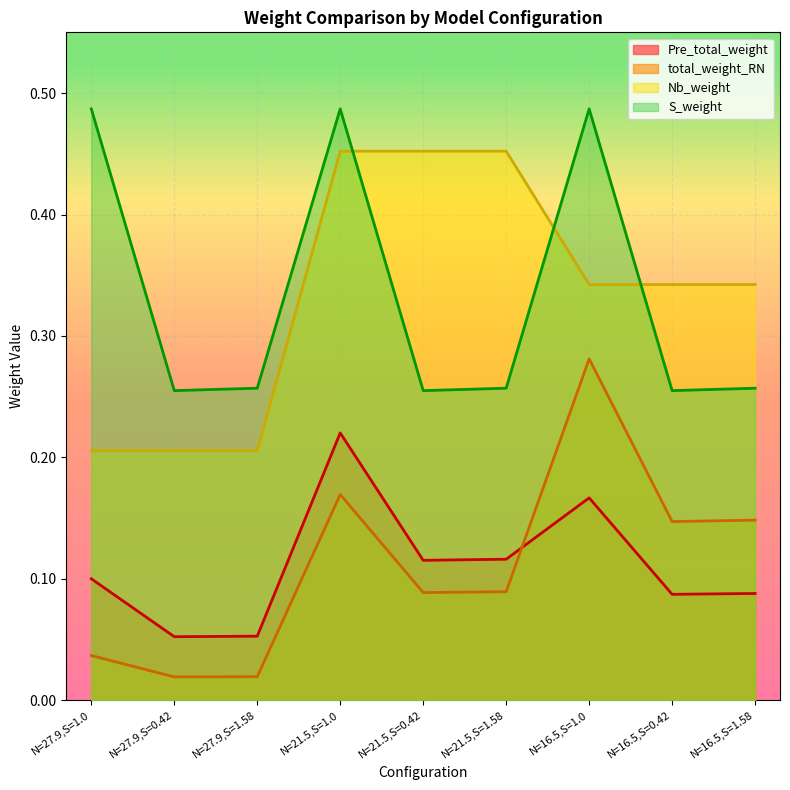

List the series in order of their peak value, lowest first.

Pre_total_weight, total_weight_RN, Nb_weight, S_weight